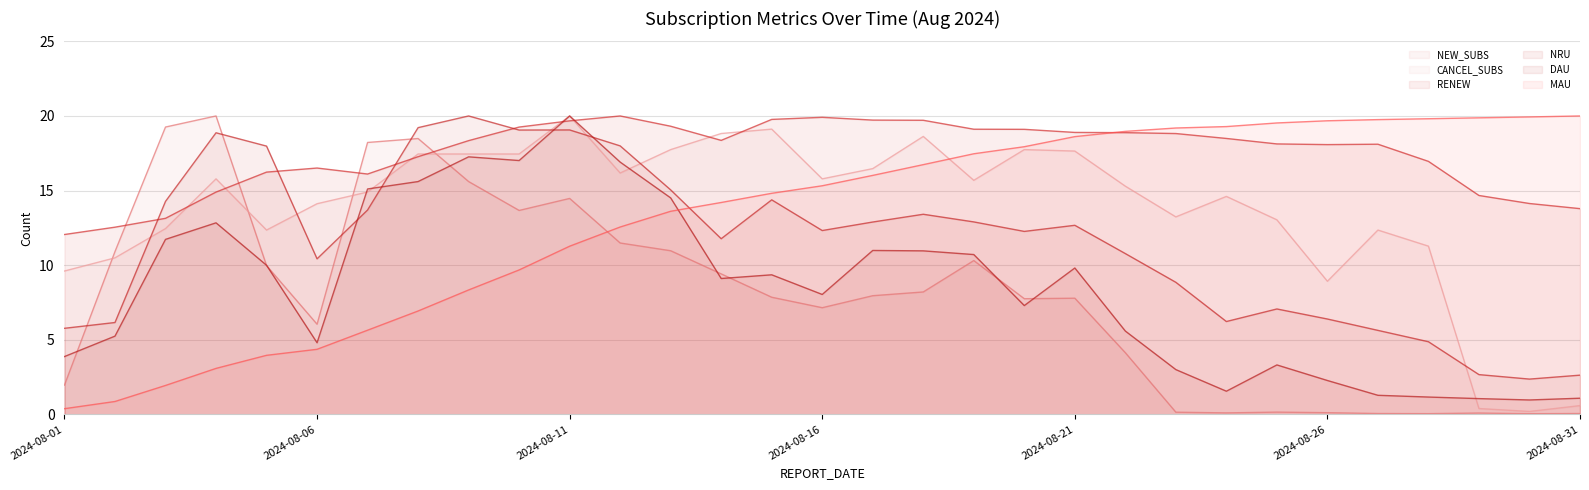

Rank the series by their maximum value, from lowest to highest.

NEW_SUBS, CANCEL_SUBS, RENEW, NRU, DAU, MAU